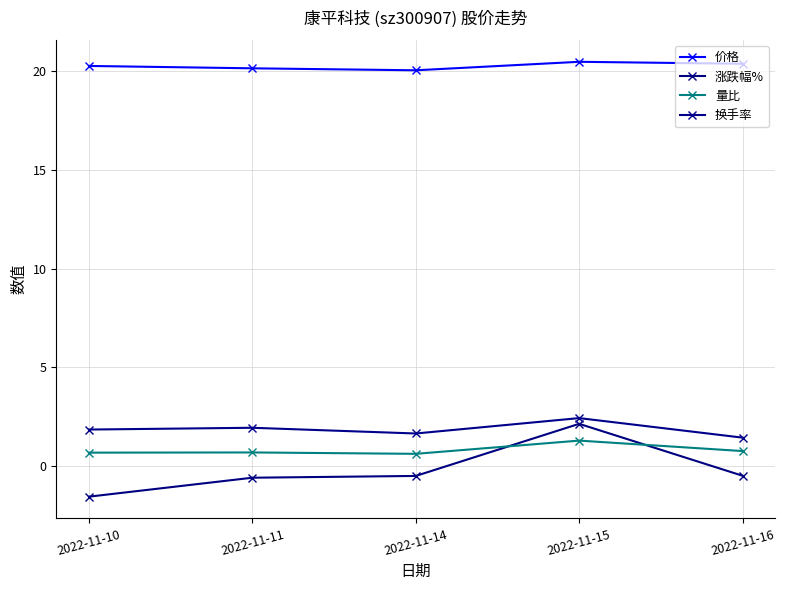

In 价格, how many points are higher than both neighbors (excluding endpoints)?

1